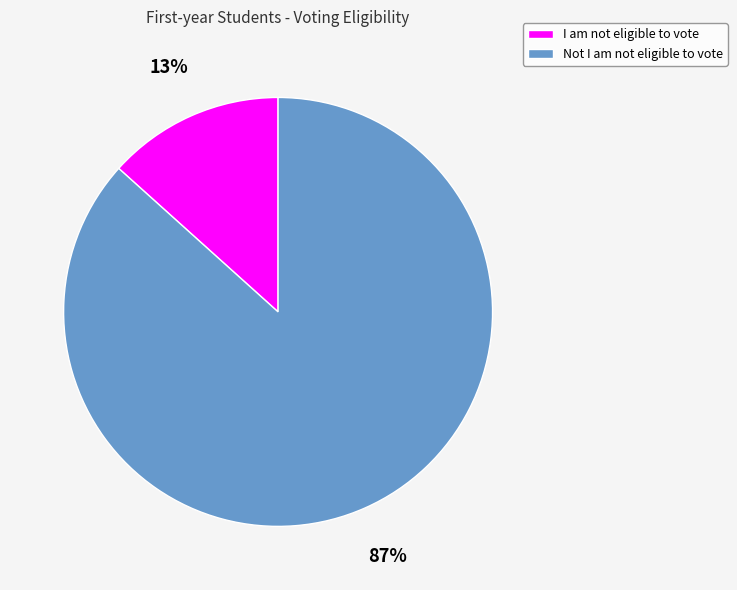

Is it true that I am not eligible to vote is 13% of the pie?

True